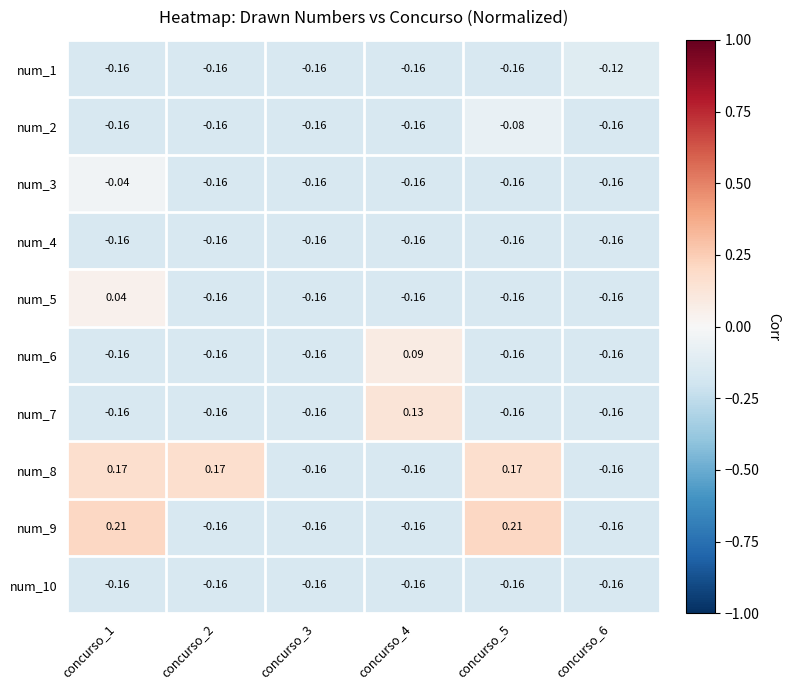

Is the value of num_8 at concurso_1 greater than the value of num_5 at concurso_3?

Yes